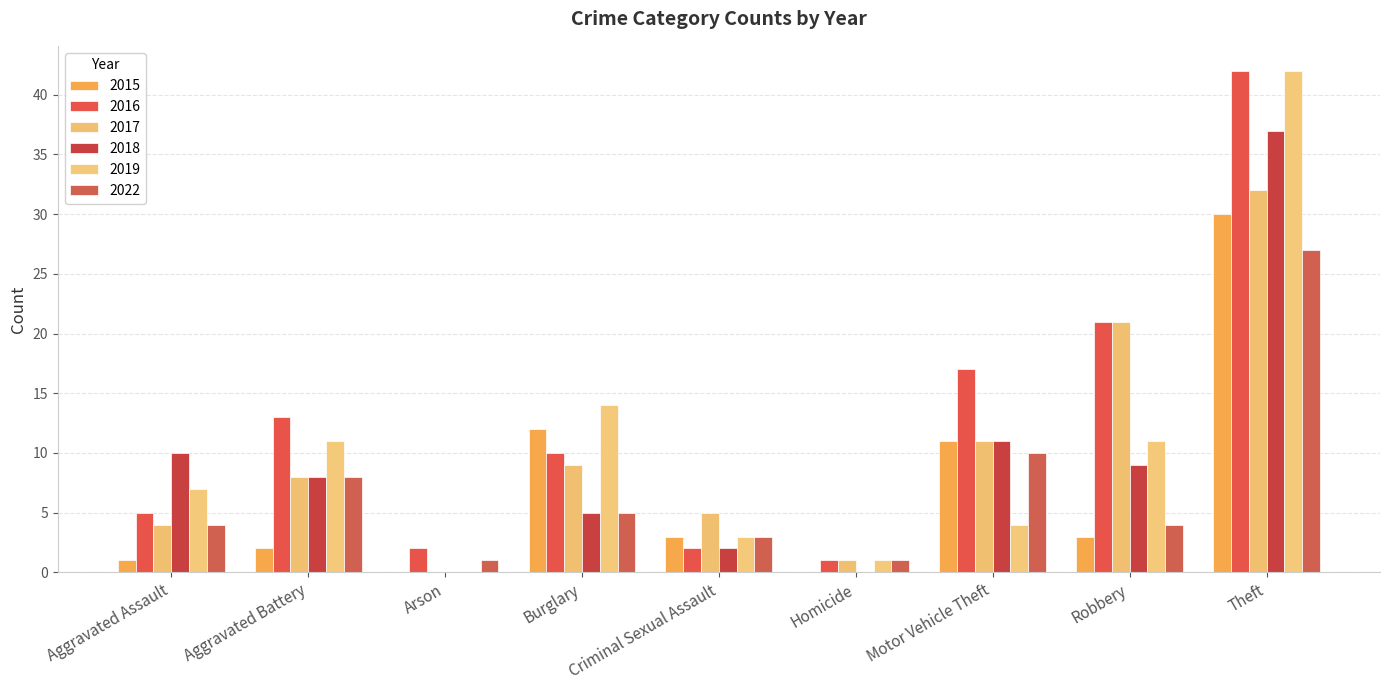

What is the label of the 3rd bar from the left?

Arson